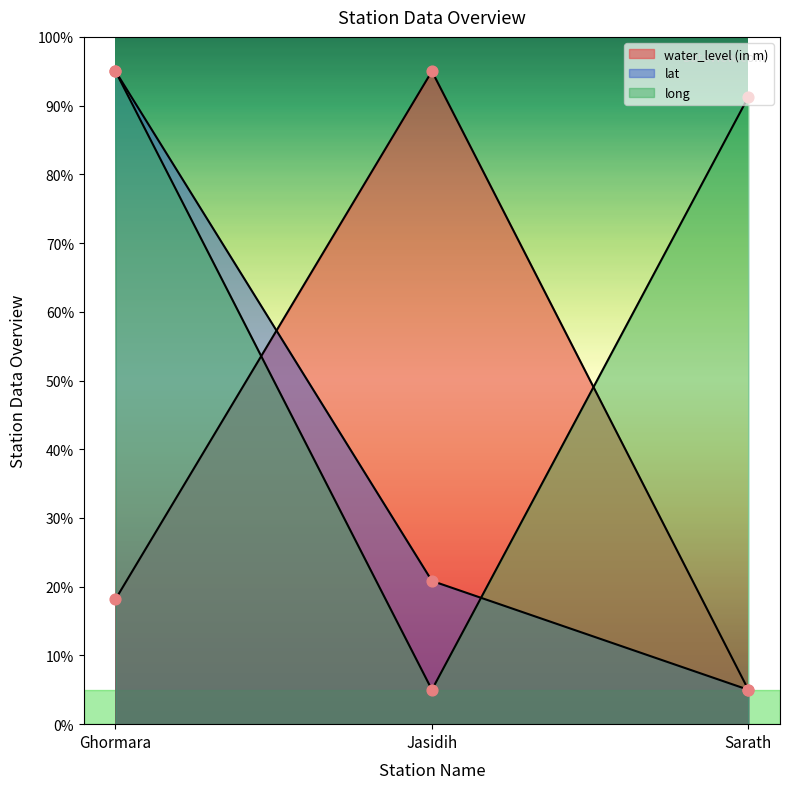

Is the value of long at Ghormara greater than the value of lat at Jasidih?

Yes